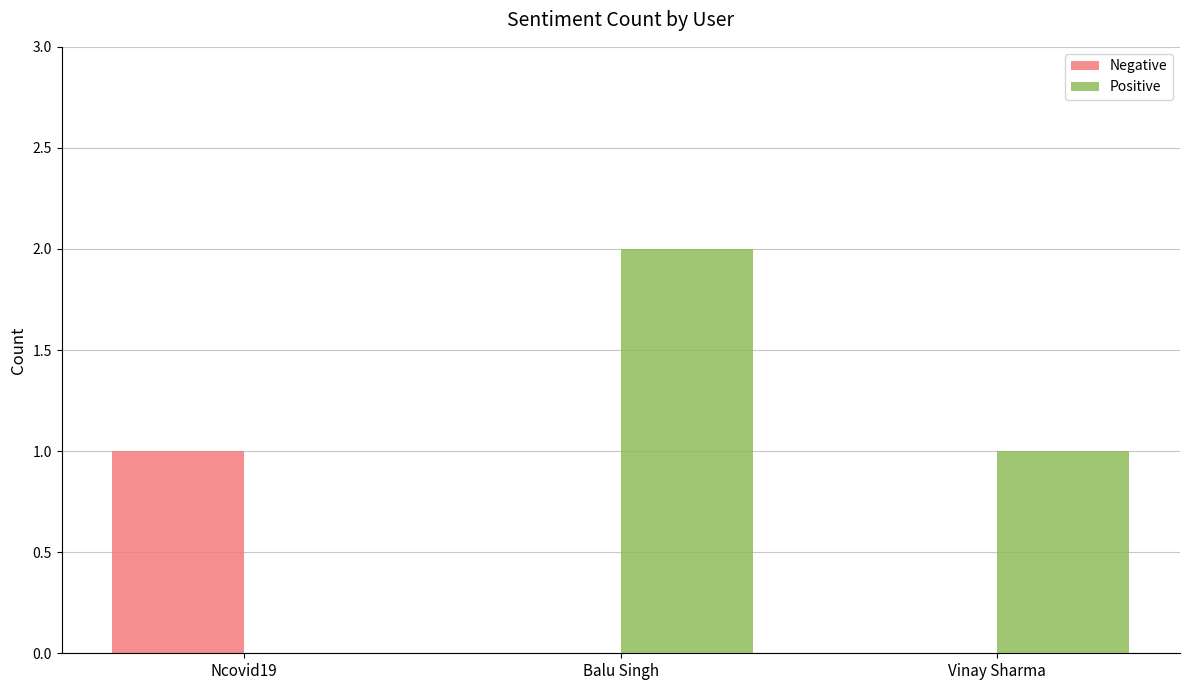

Which series has the largest range (max minus min)?

Positive